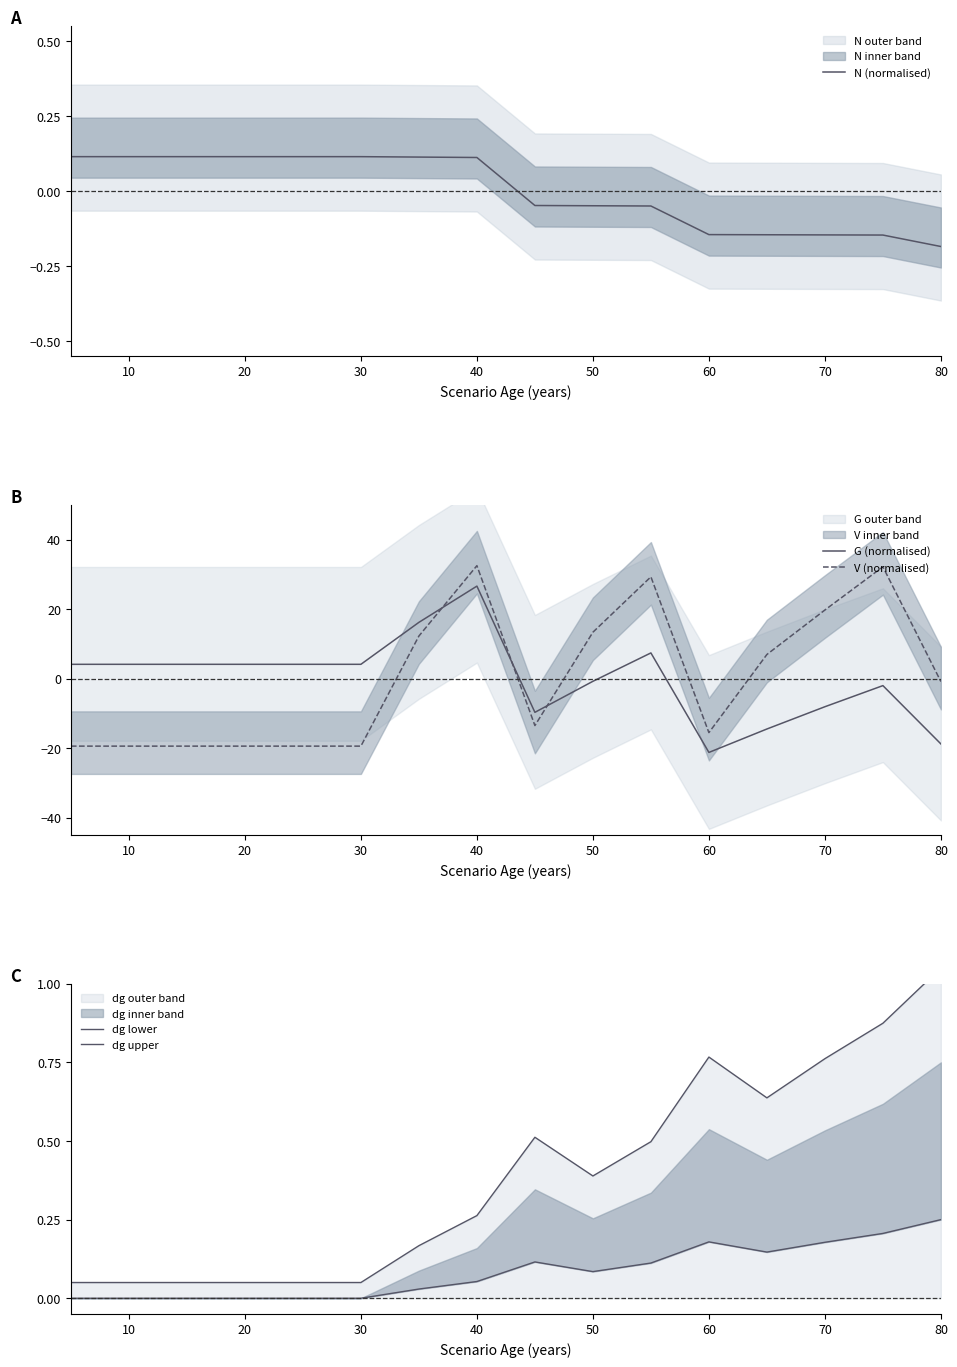

At which label does N (normalised) reach its minimum?

80